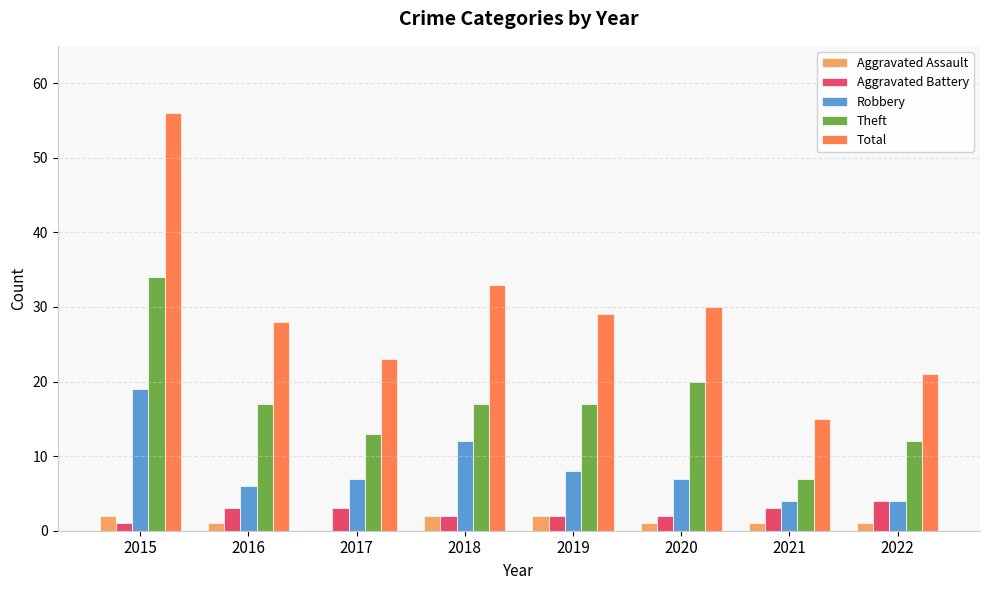

Reading left to right, extract all data points from this chart.

Aggravated Assault: 2015=2	2016=1	2017=0	2018=2	2019=2	2020=1	2021=1	2022=1
Aggravated Battery: 2015=1	2016=3	2017=3	2018=2	2019=2	2020=2	2021=3	2022=4
Robbery: 2015=19	2016=6	2017=7	2018=12	2019=8	2020=7	2021=4	2022=4
Theft: 2015=34	2016=17	2017=13	2018=17	2019=17	2020=20	2021=7	2022=12
Total: 2015=56	2016=28	2017=23	2018=33	2019=29	2020=30	2021=15	2022=21